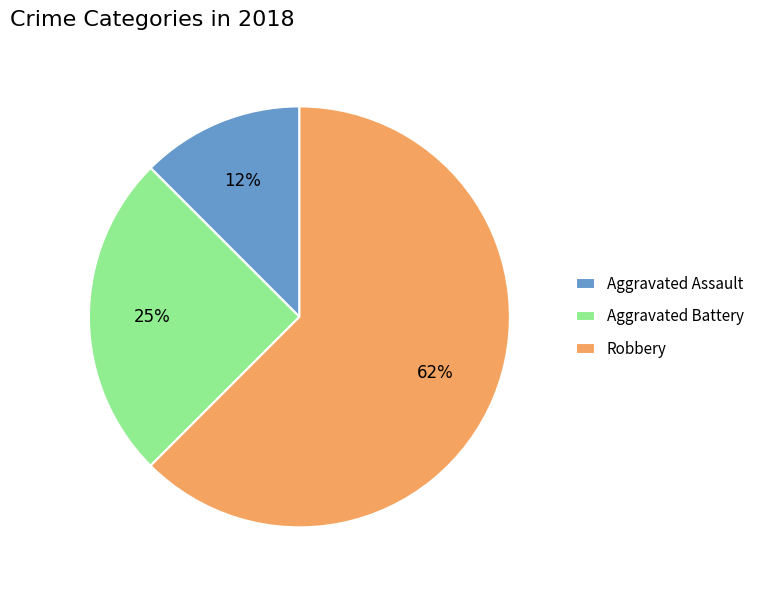

Is there a majority slice in this chart?

Yes